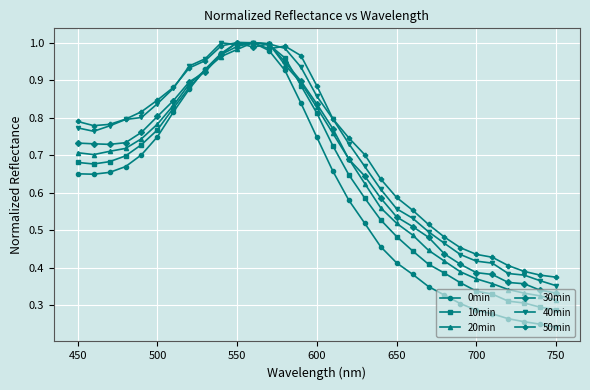

Which series has the largest total across all categories?

50min